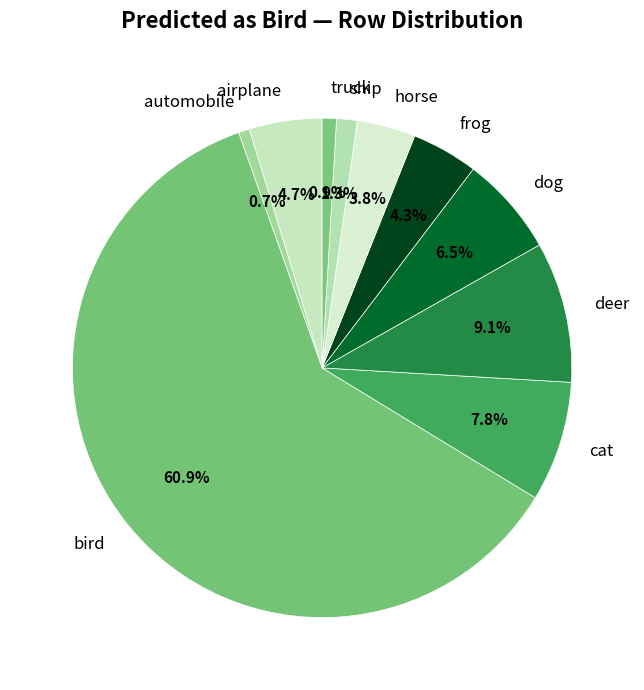

How much of the chart is everything except truck?

99.1%